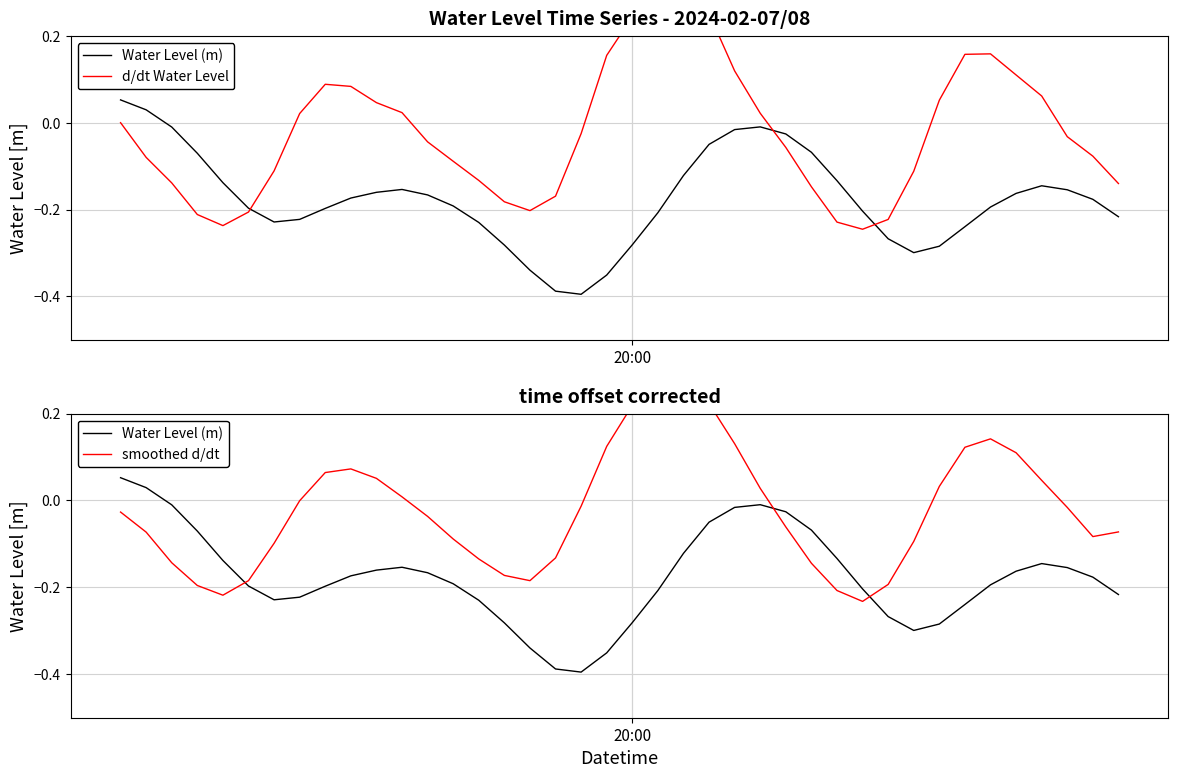

Which series has the widest spread of values?

d/dt Water Level